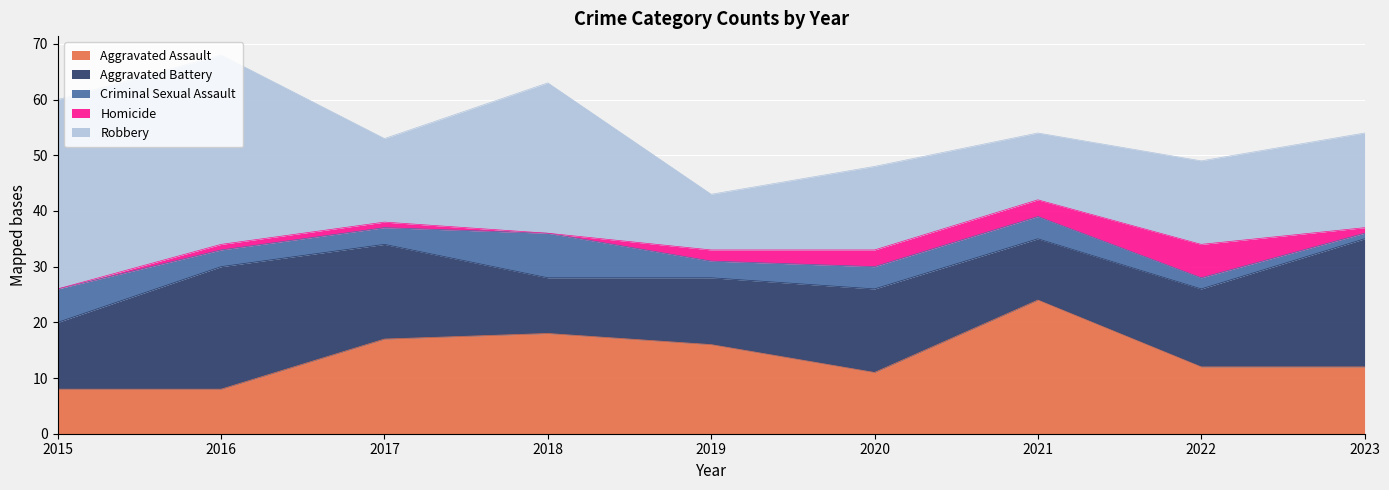

True or false: Aggravated Assault has a value of 16 at 2019.

True